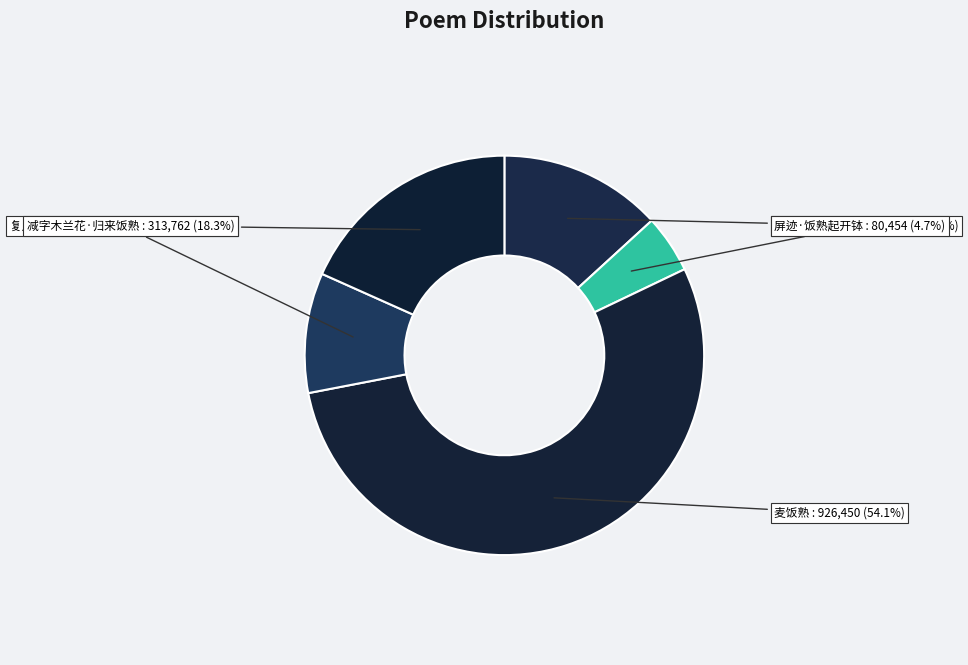

Which category accounts for the majority?

麦饭熟